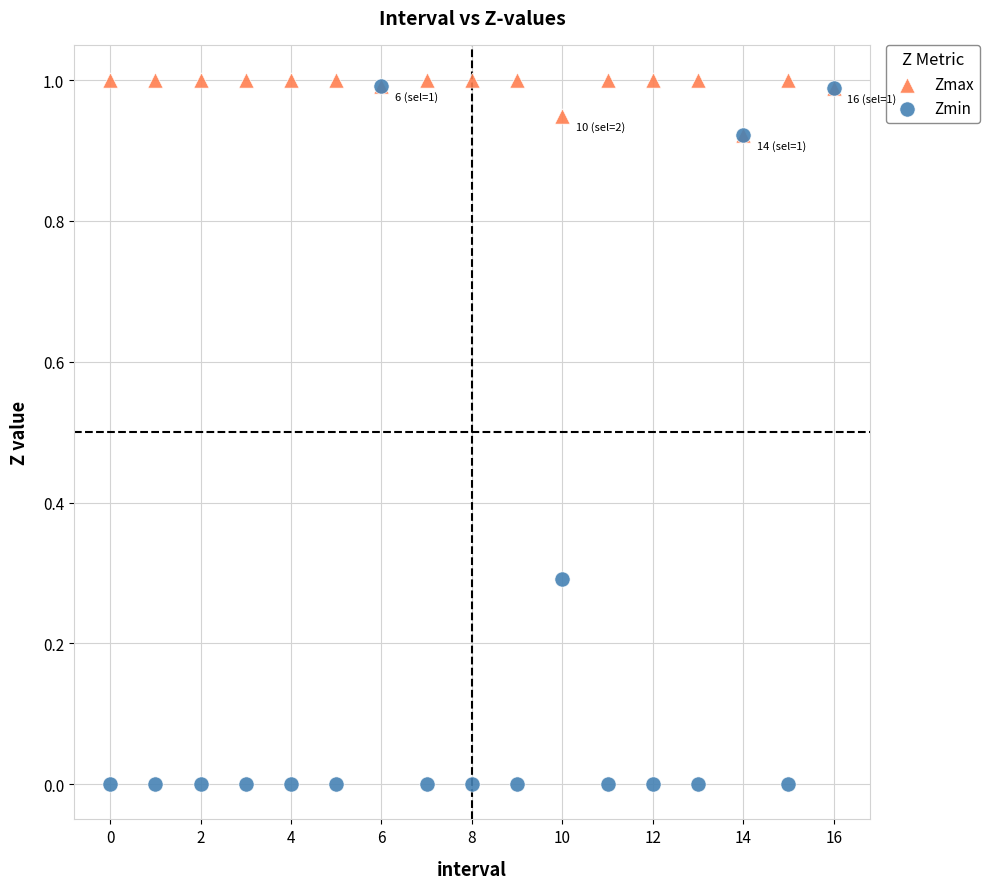

What are all the series names shown in the legend?

Zmax, Zmin